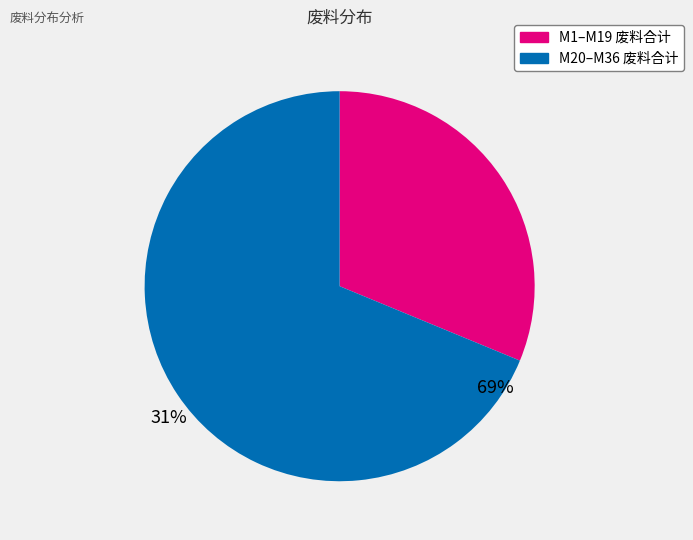

Does any single category account for the majority?

Yes